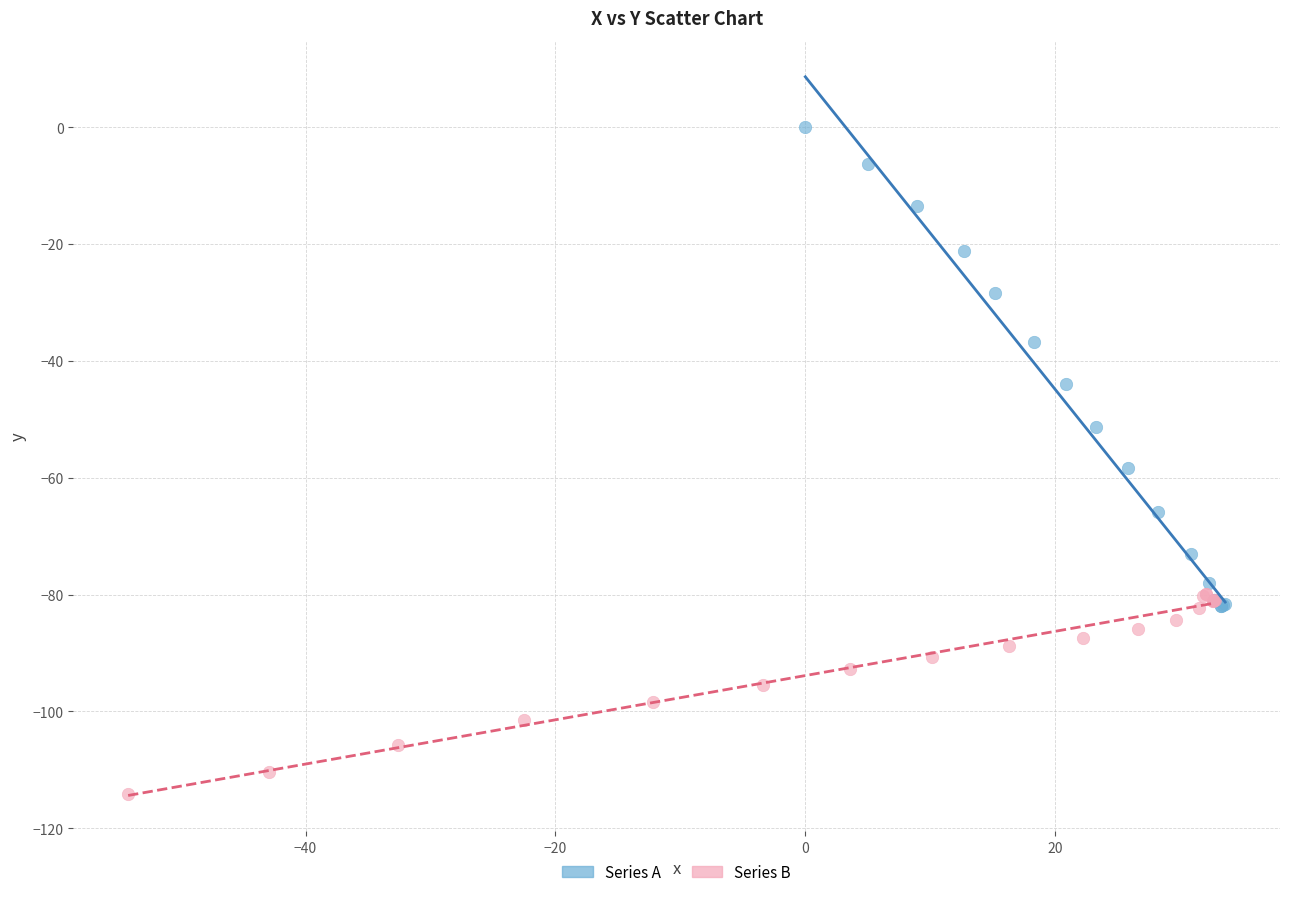

Which series reaches the maximum Y coordinate?

Series A